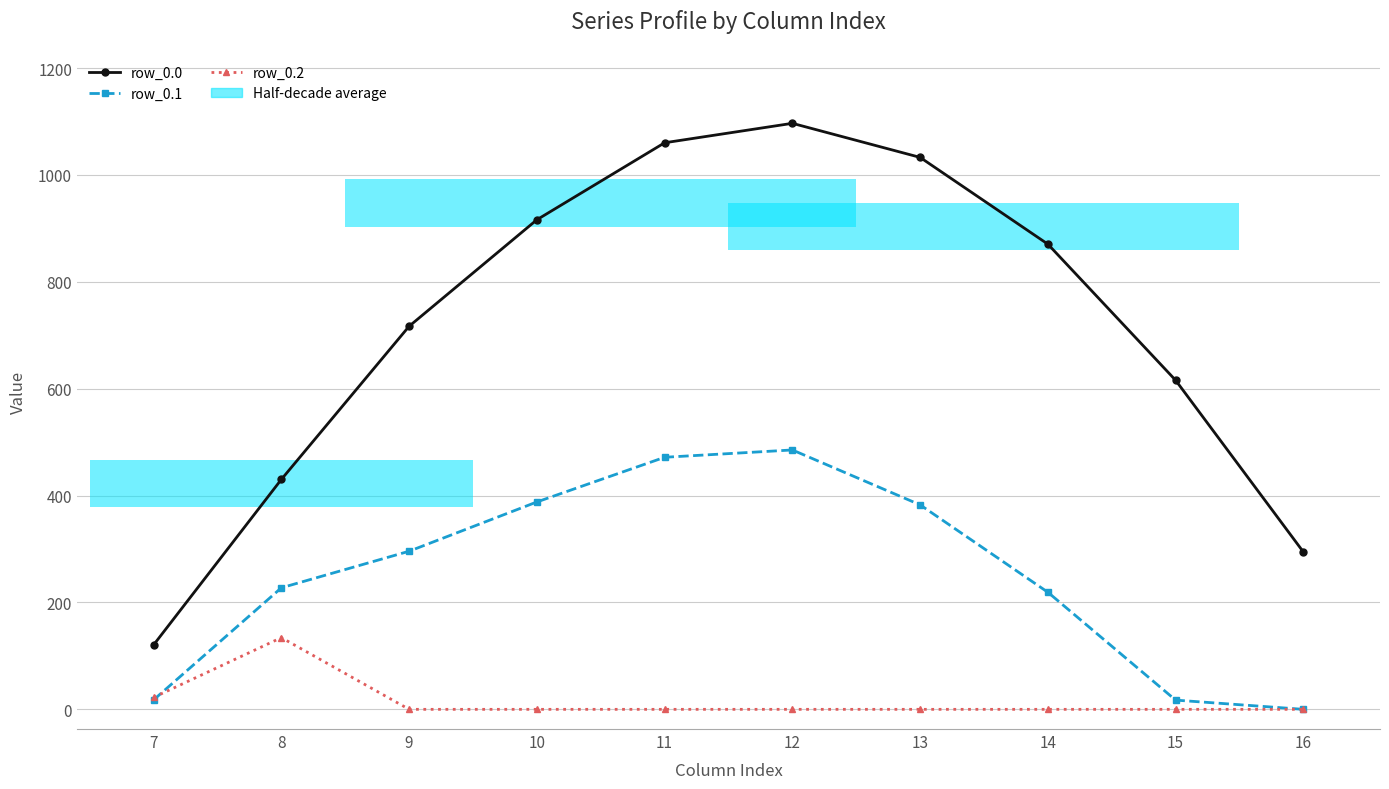

At which category is the sum across all series the highest?

12